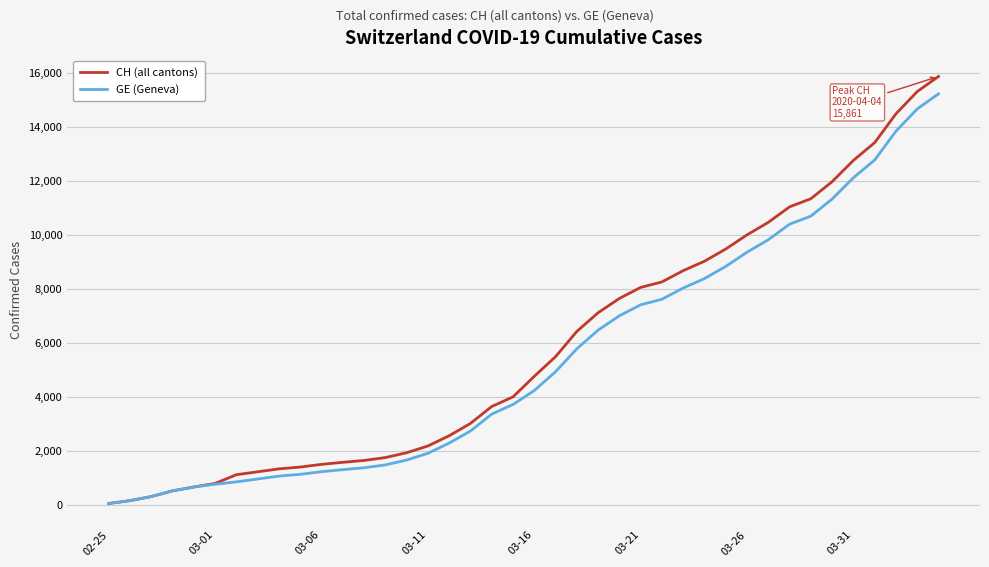

Which series has the widest spread of values?

CH (all cantons)